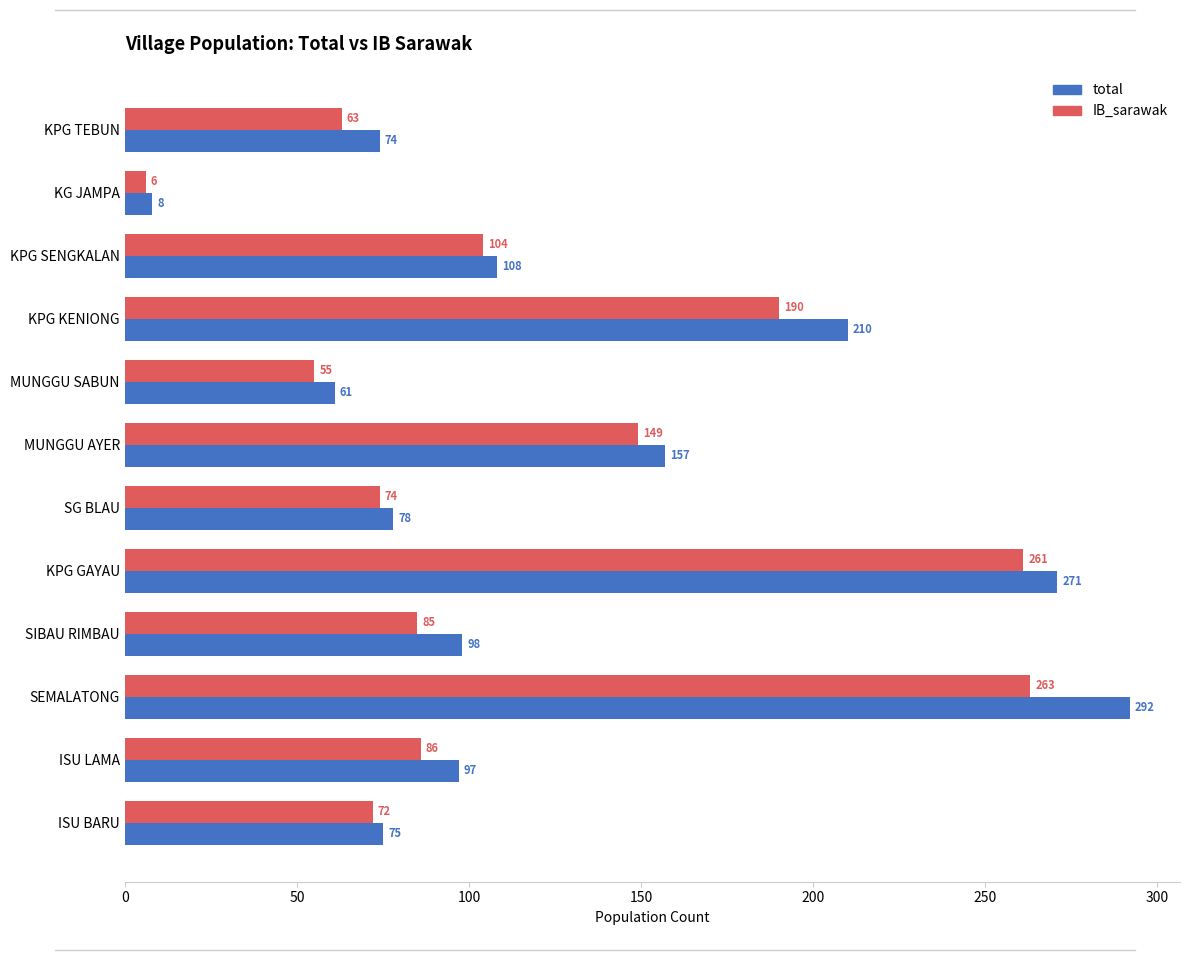

At which category is the sum across all series the highest?

SEMALATONG